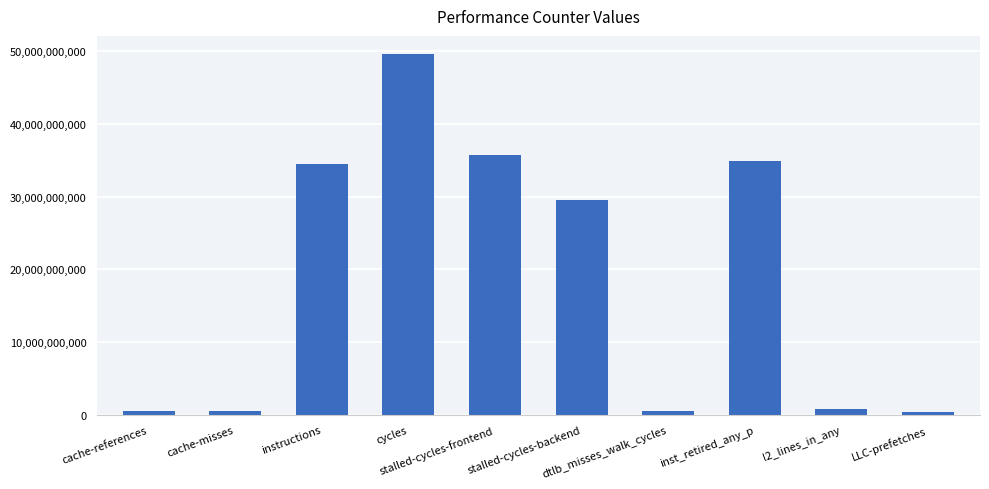

What is the maximum value shown in the chart?

49603688731